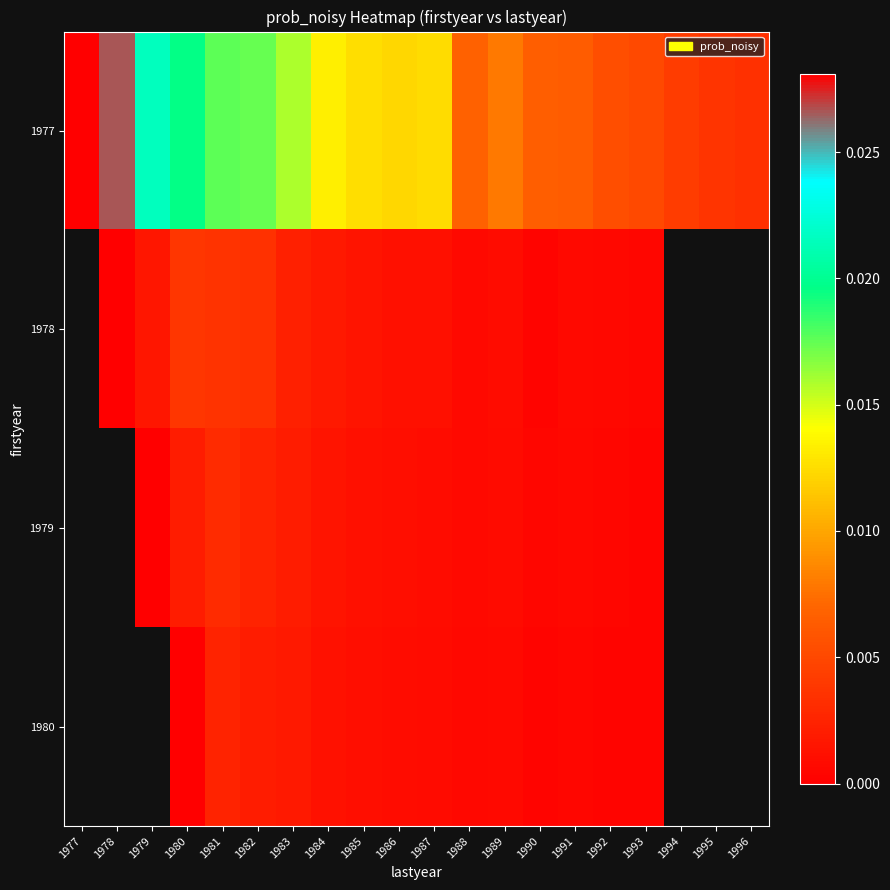

Is it true that 1977 equals 0.0 at 1996?

True